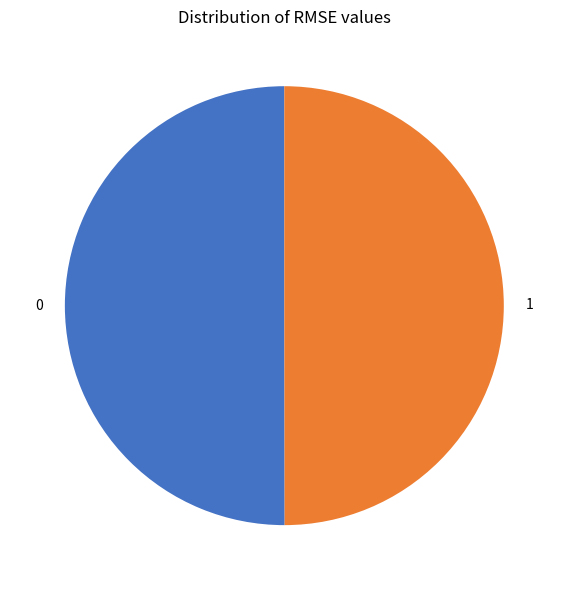

Combined, do 1 and 0 account for over 50%?

Yes